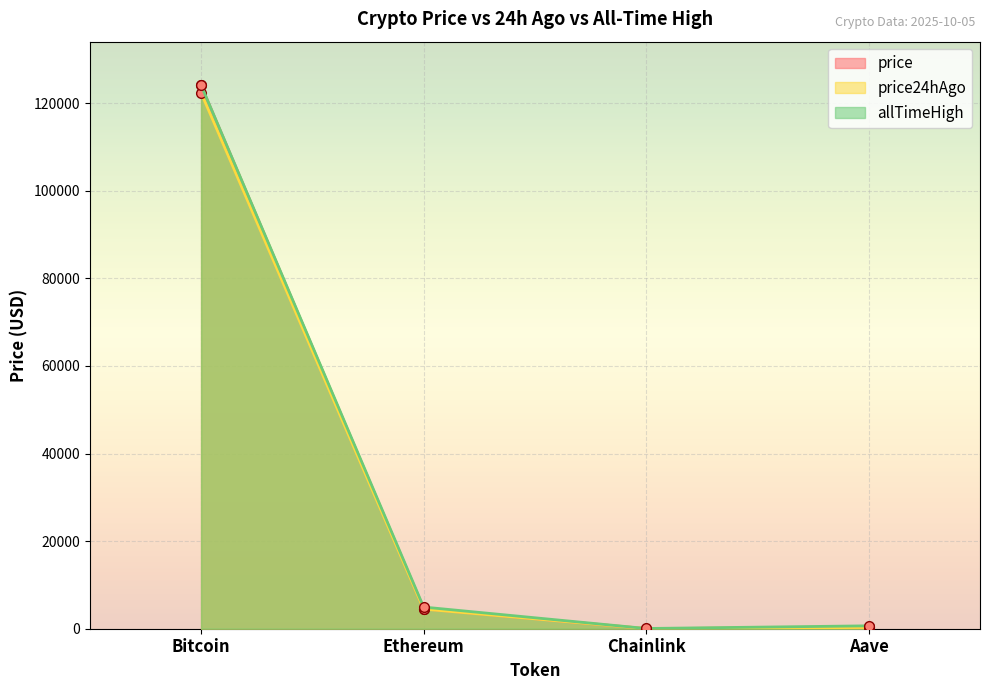

Reading left to right, transcribe all the data shown in this chart.

price: 124075.0	4537.3	22.4	288.8
price24hAgo: 122408.0	4486.1	22.2	286.6
allTimeHigh: 124128.0	4946.1	52.7	661.7